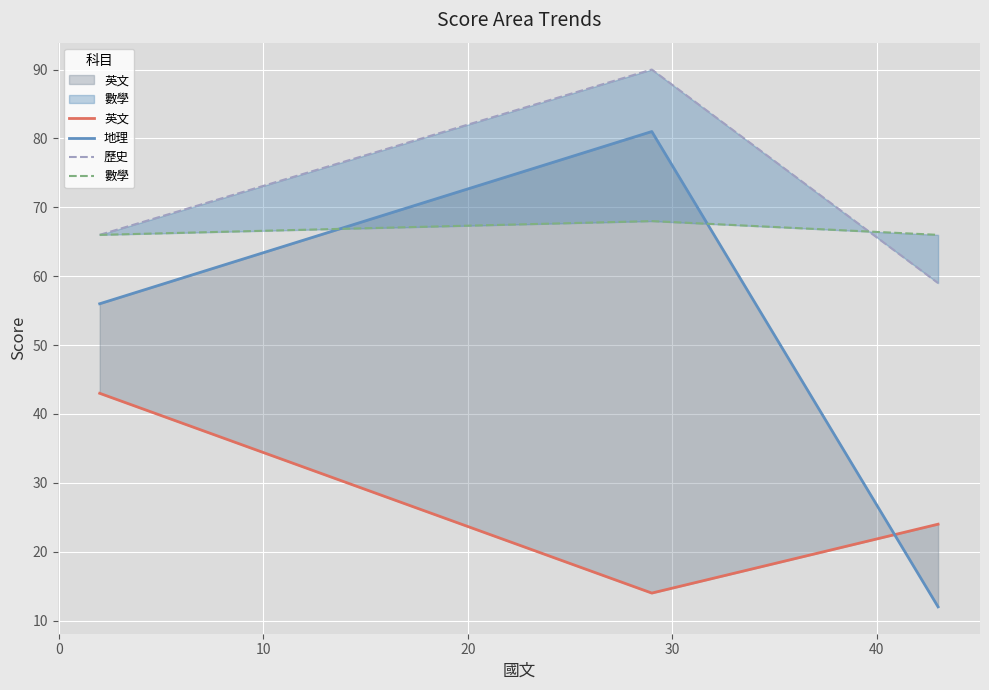

Does the chart display data point markers on the line(s)?

No